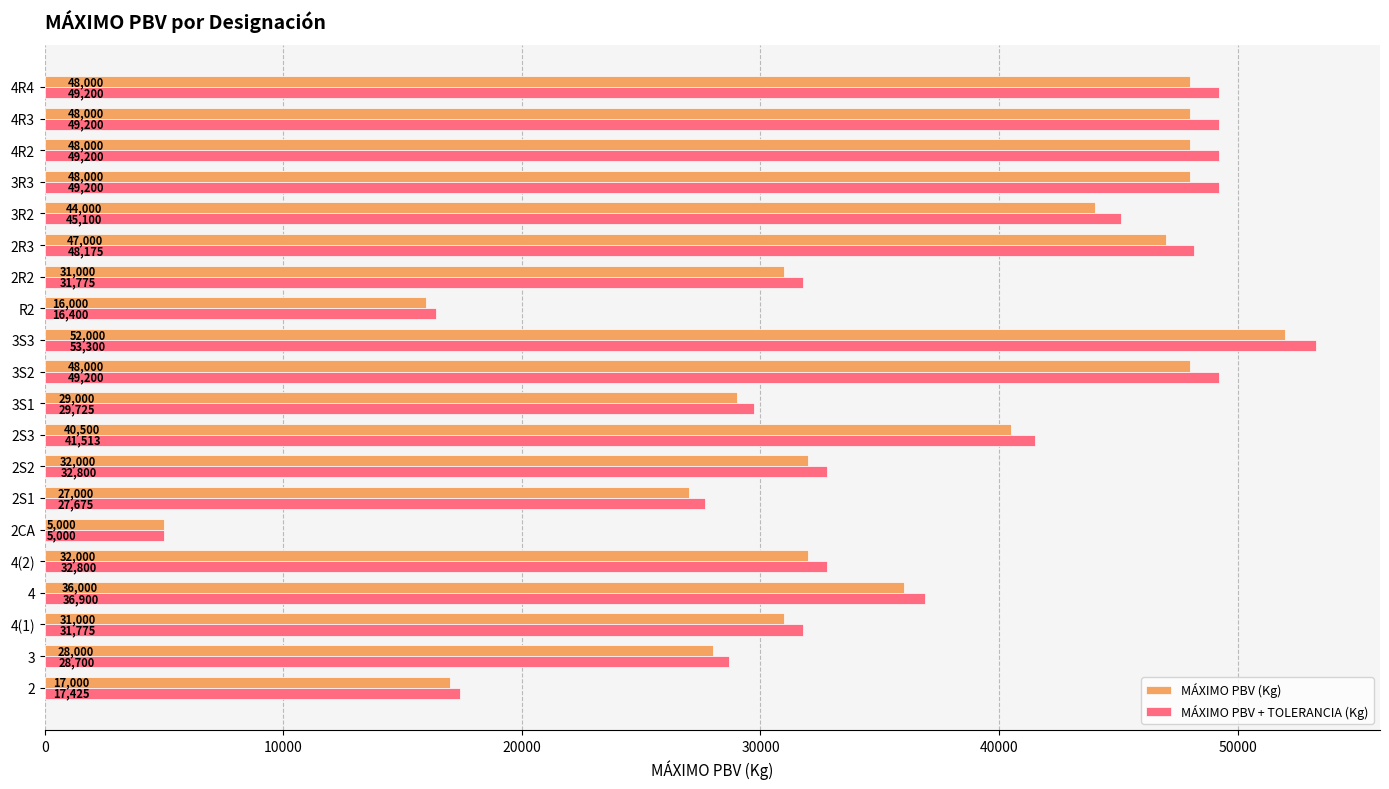

At how many categories does at least one series exceed 24514?

17